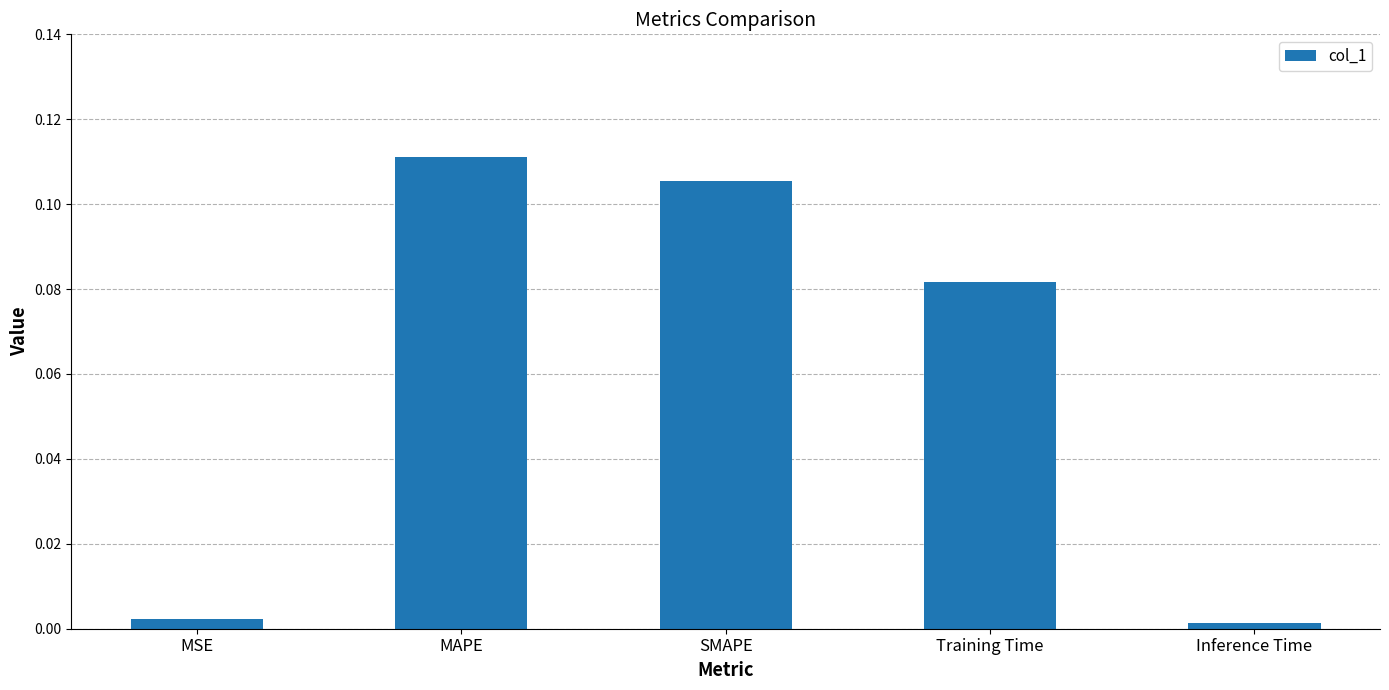

What position from the left is Training Time?

4